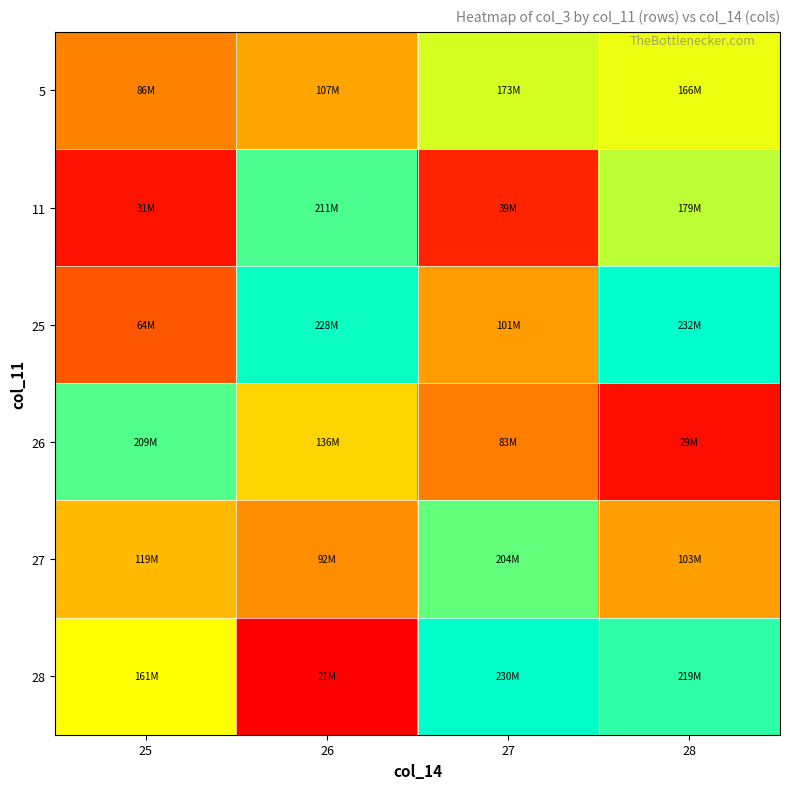

Reading right to left, list all the values displayed in this chart.

5: 28=166497216	27=173458400	26=107154080	25=86499712
11: 28=179940648	27=39671176	26=211266568	25=31589016
25: 28=232328088	27=101462472	26=228280664	25=64964992
26: 28=29453616	27=83974664	26=136228936	25=209917520
27: 28=103017448	27=204526192	26=92317536	25=119441568
28: 28=219330304	27=230739552	26=21253376	25=161712120